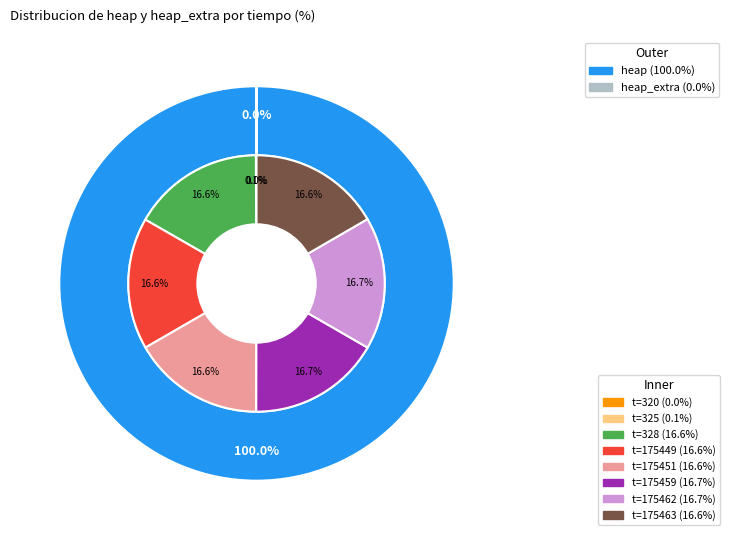

What percentage is NOT represented by 175459?

83.3%